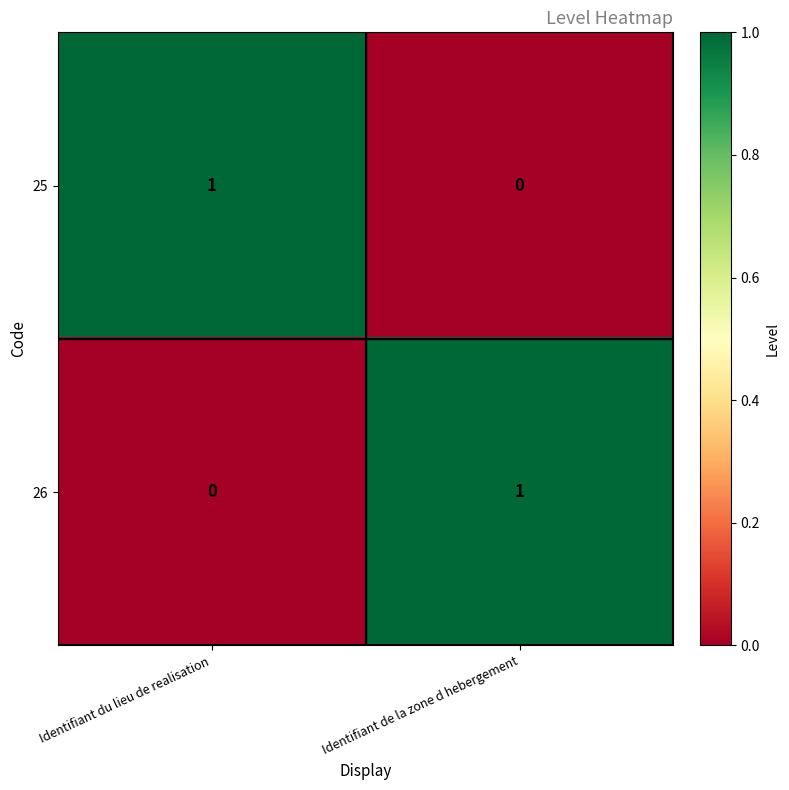

At which label does 26 reach its peak?

Identifiant de la zone d hebergement